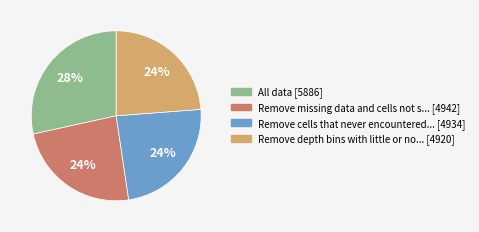

How many slices are in this pie chart?

4